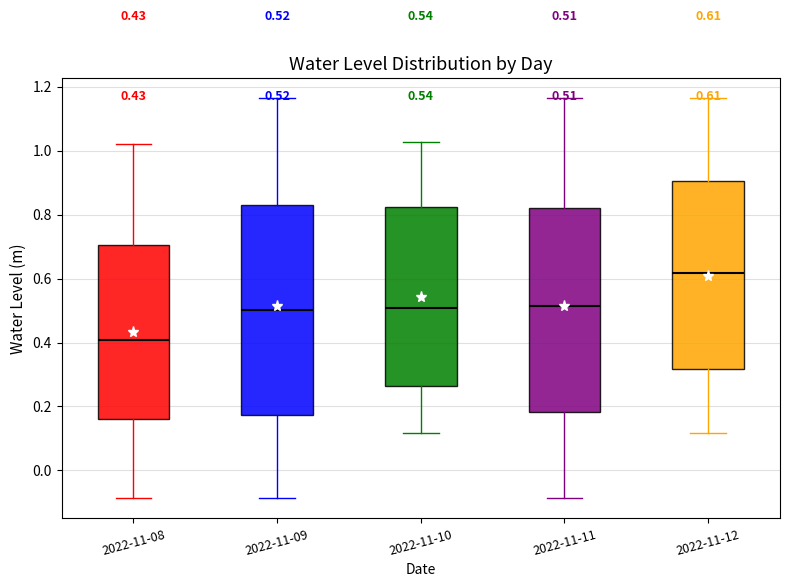

Which box's median line is the lowest?

2022-11-08